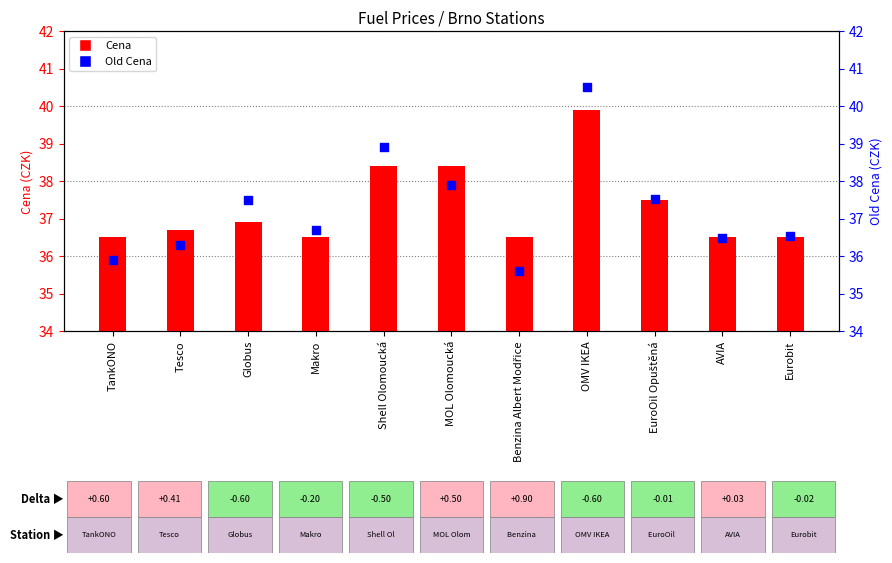

At how many categories does at least one series exceed 40?

1